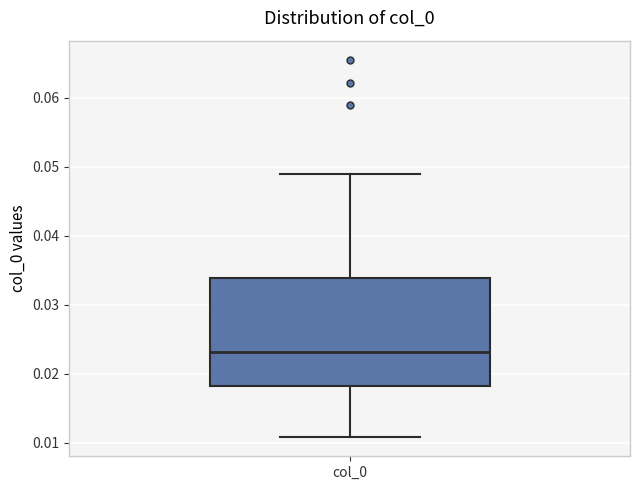

Read this box plot against the y-axis: the position of the median line, the range covered by the box, and the ends of both whiskers. The values are not printed on the chart, so give them approximately, as read against the axis.

median 0.023, box 0.018 to 0.034, whiskers 0.011 to 0.049